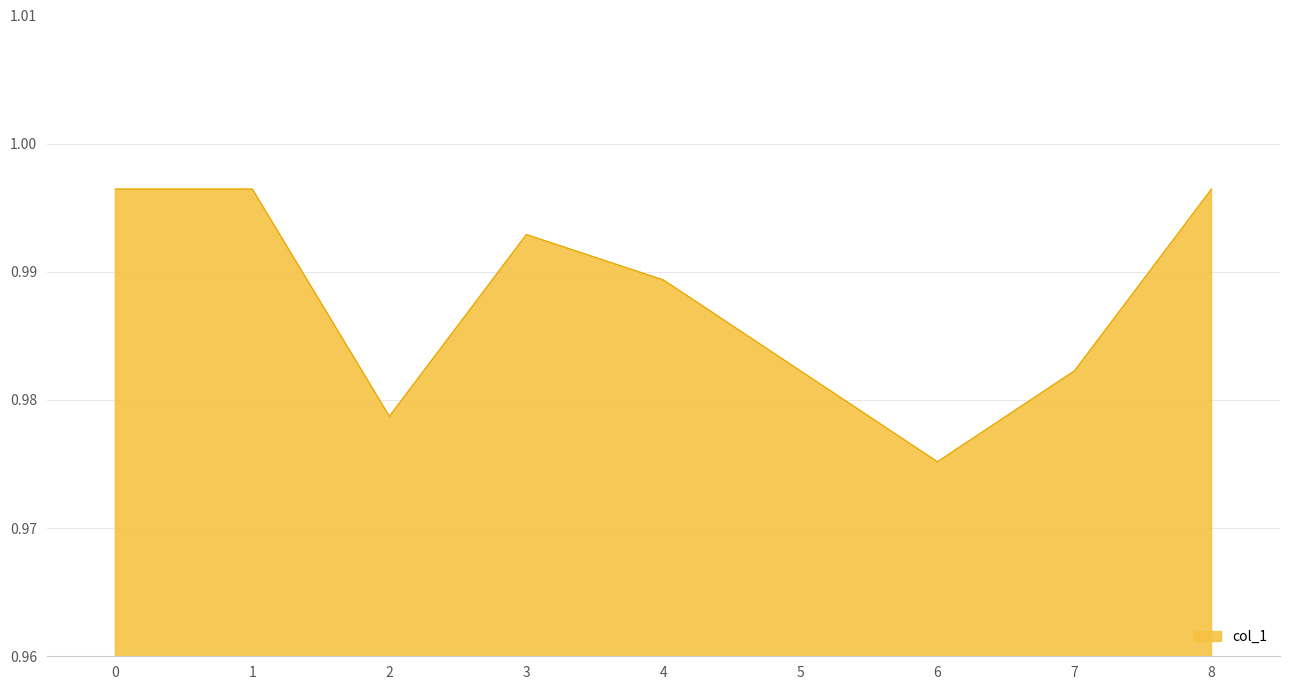

Count the number of data series in this chart.

1